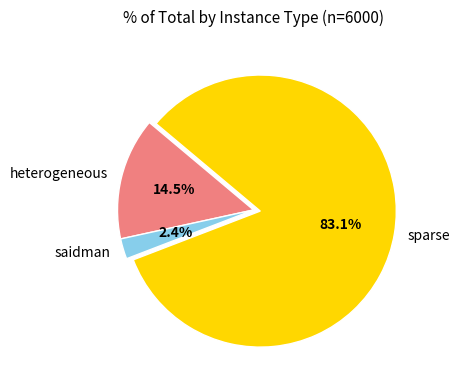

Does sparse represent more than half of the total?

Yes